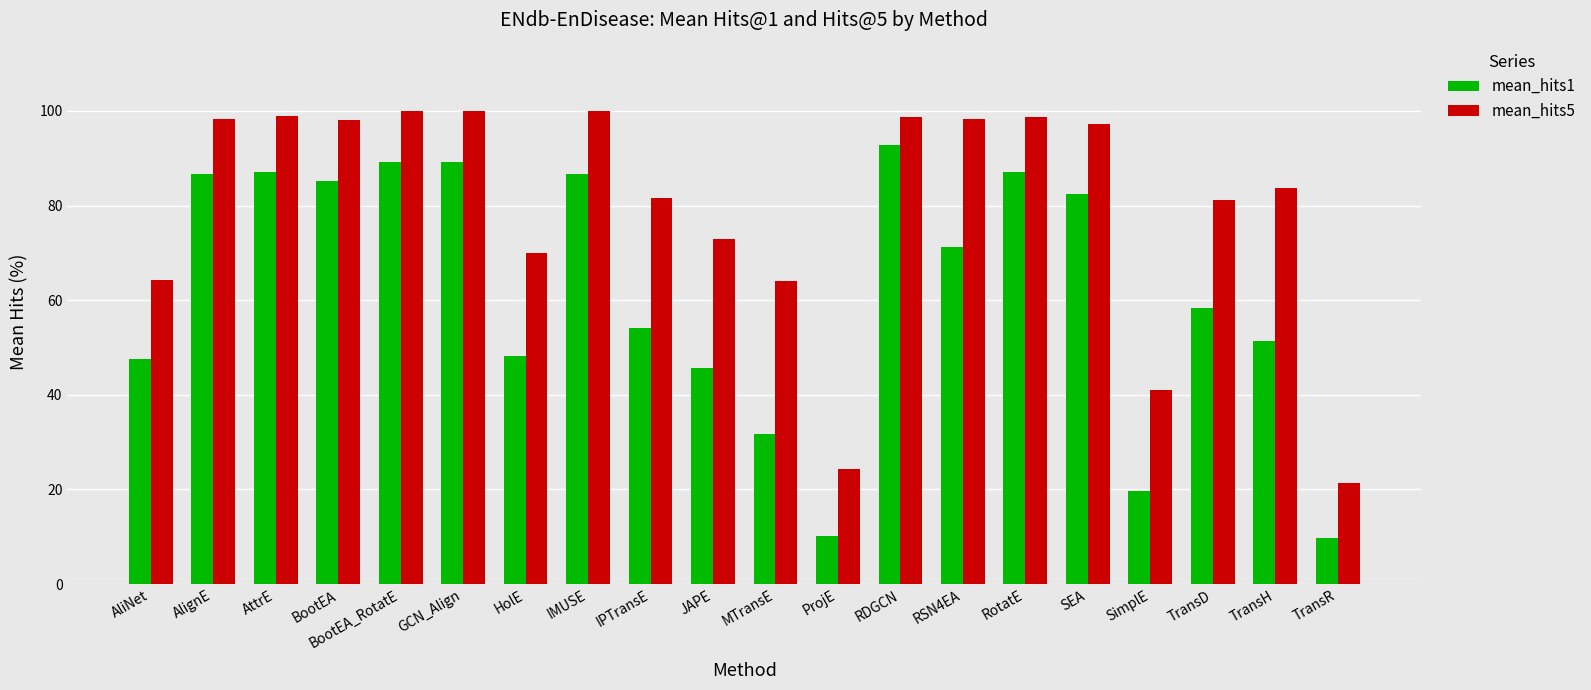

What is the lowest value of the mean_hits1 series?

9.7